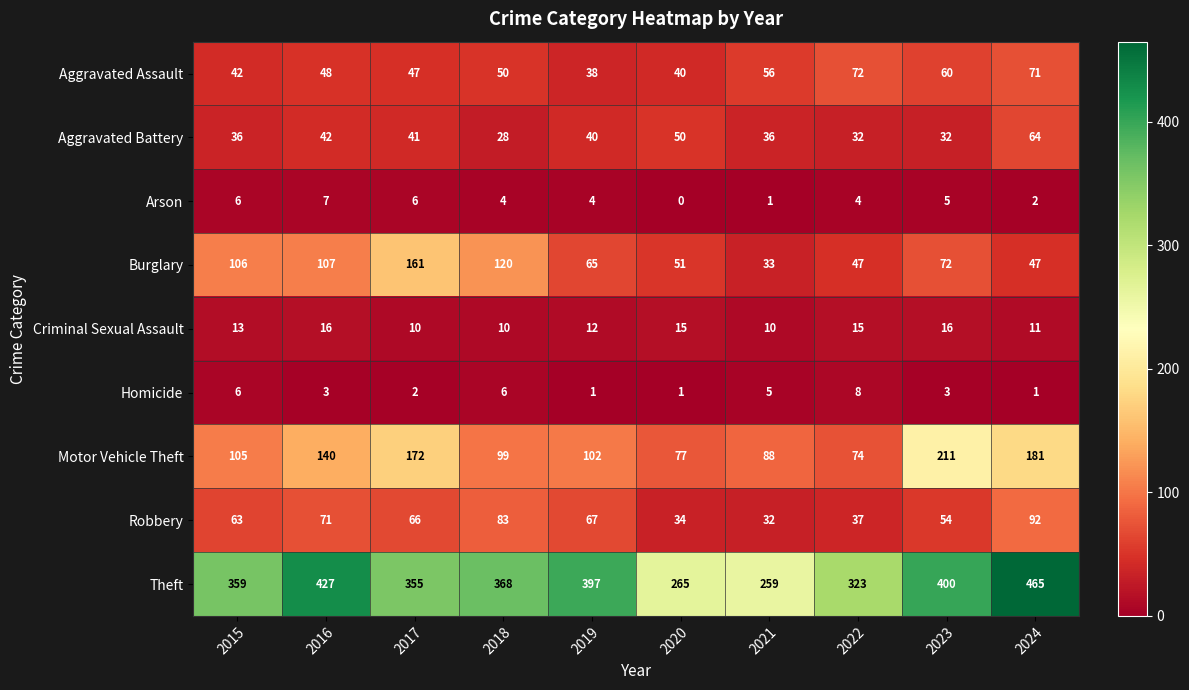

At how many categories does at least one series exceed 282?

8